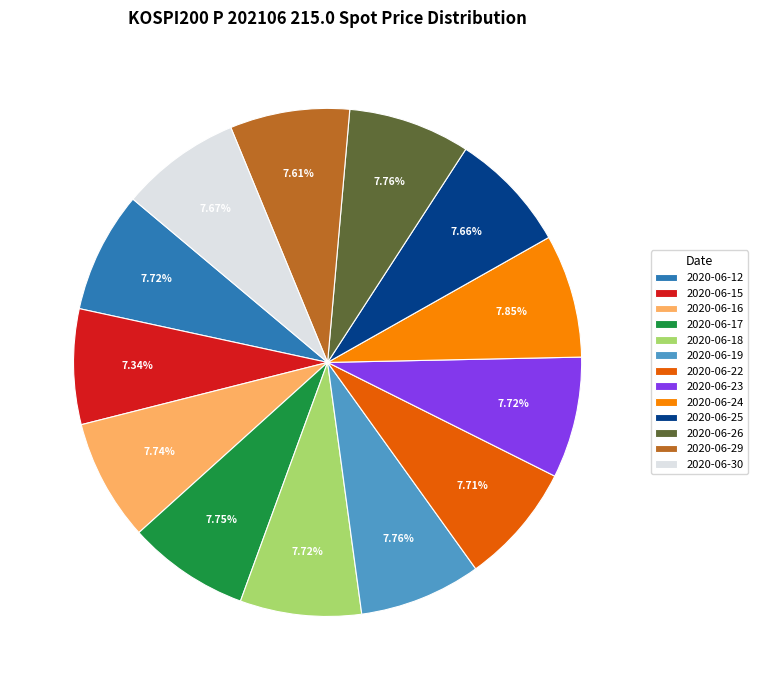

What percentage is the 2020-06-22 slice, to the nearest percent?

8%